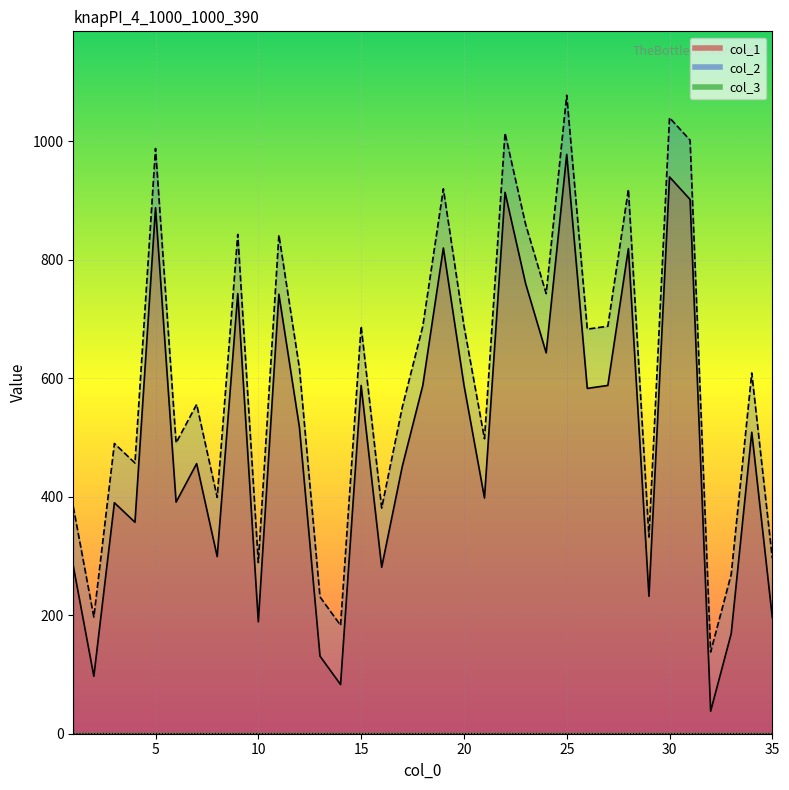

True or false: col_2 has more than 1 points higher than both neighbors.

True